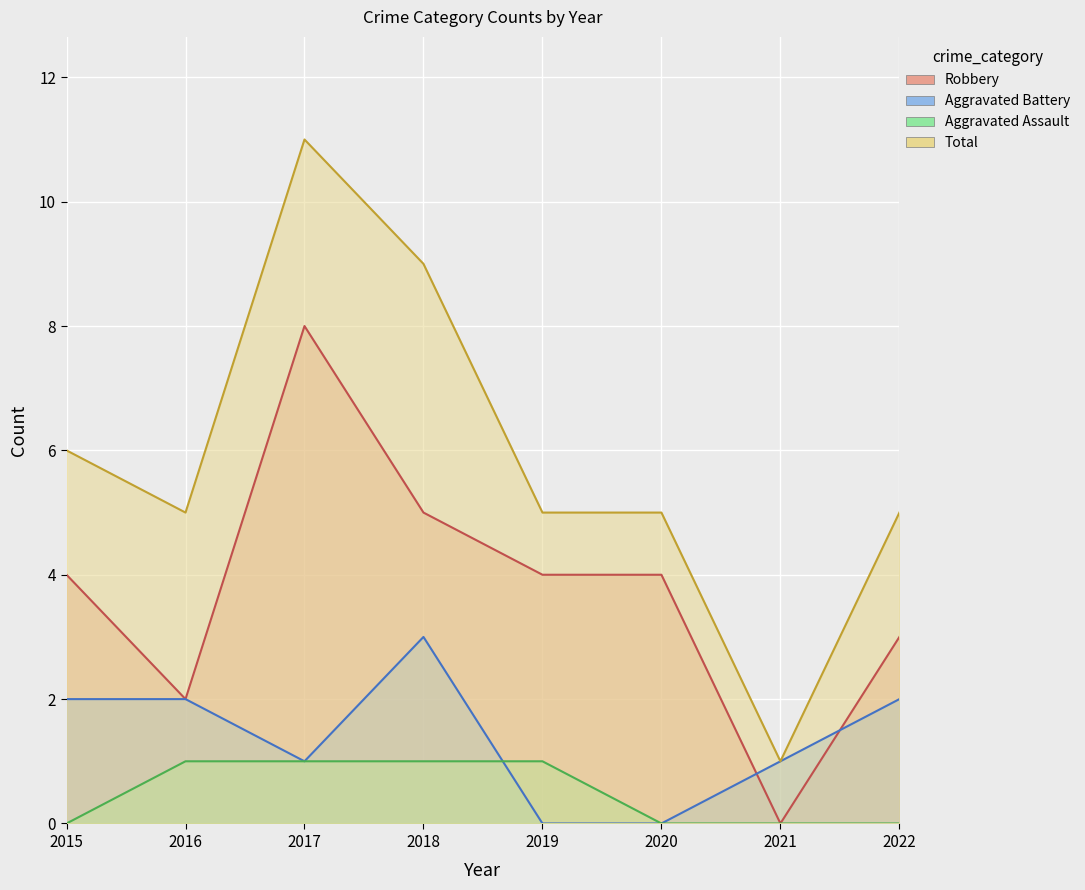

What is the sum of the Aggravated Battery values at 2016 and 2022?

4